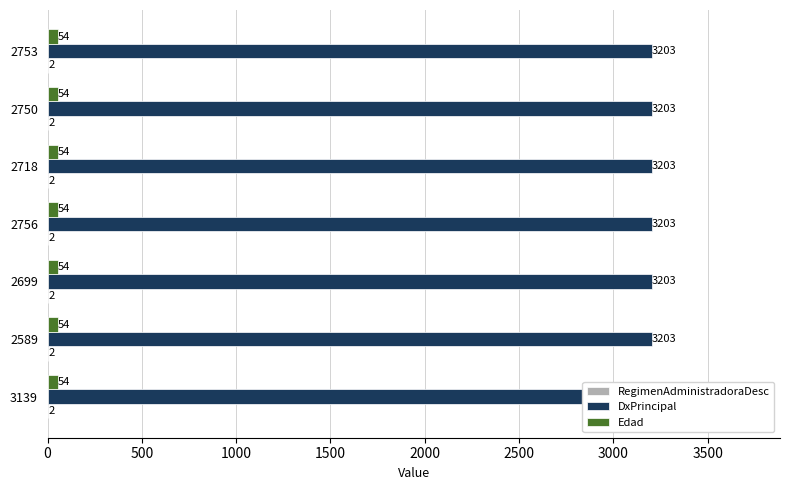

What position from the right is 2753?

1